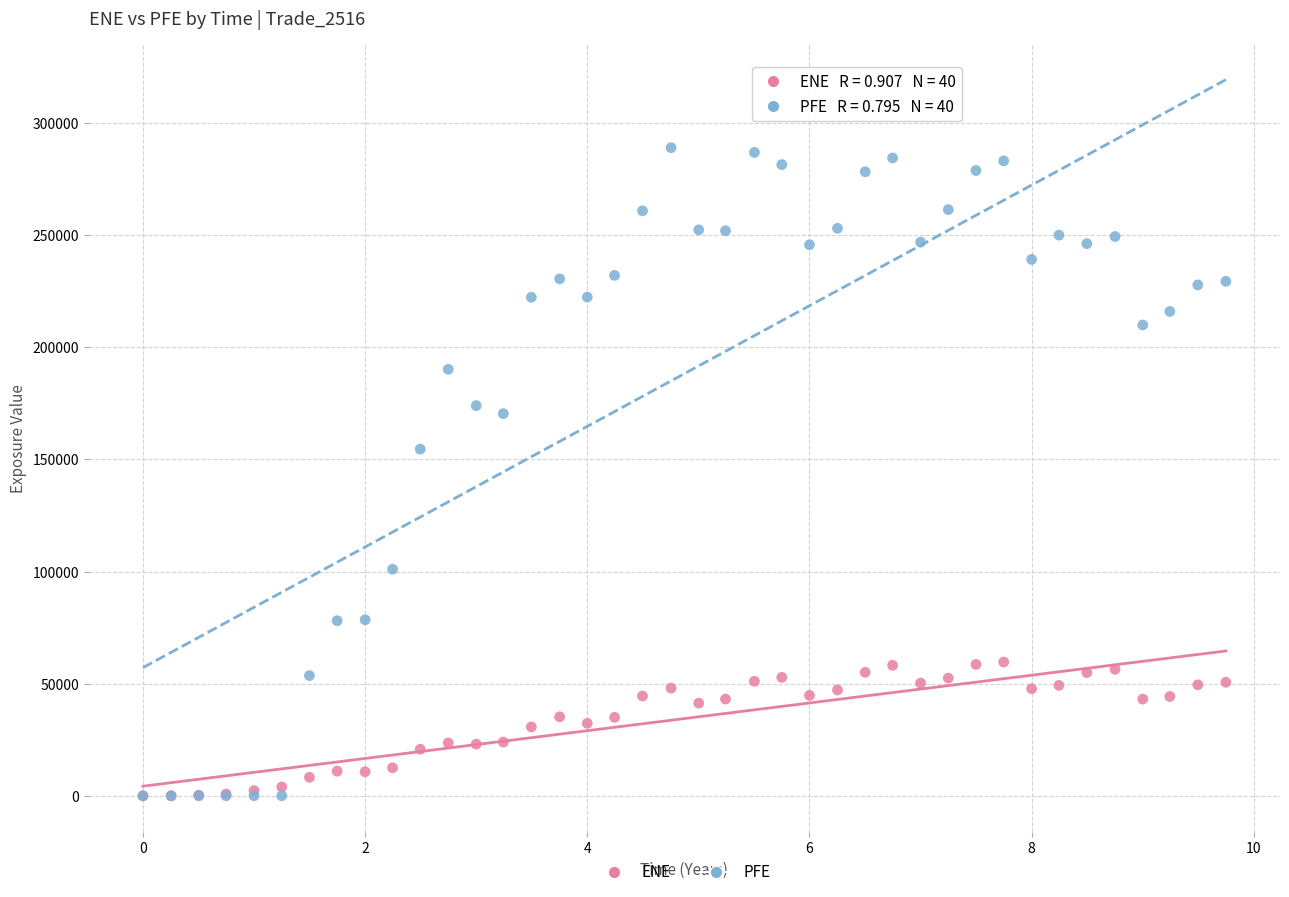

In the PFE series, what Y value is closest to 144499?

154581.0